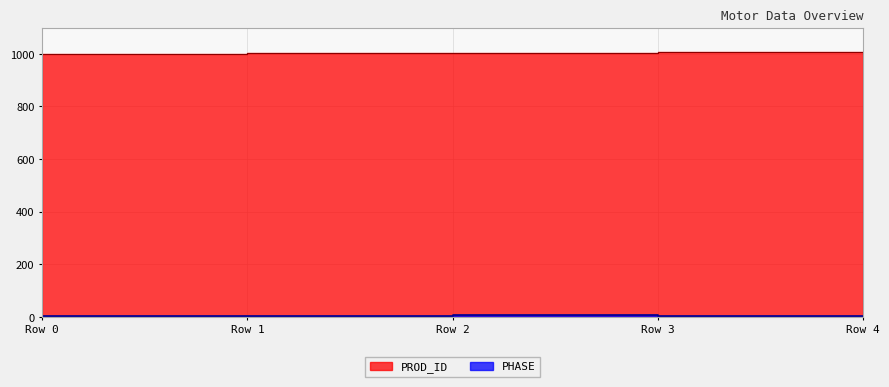

The PROD_ID series shows 1624.9 at Row 4. True or false?

False